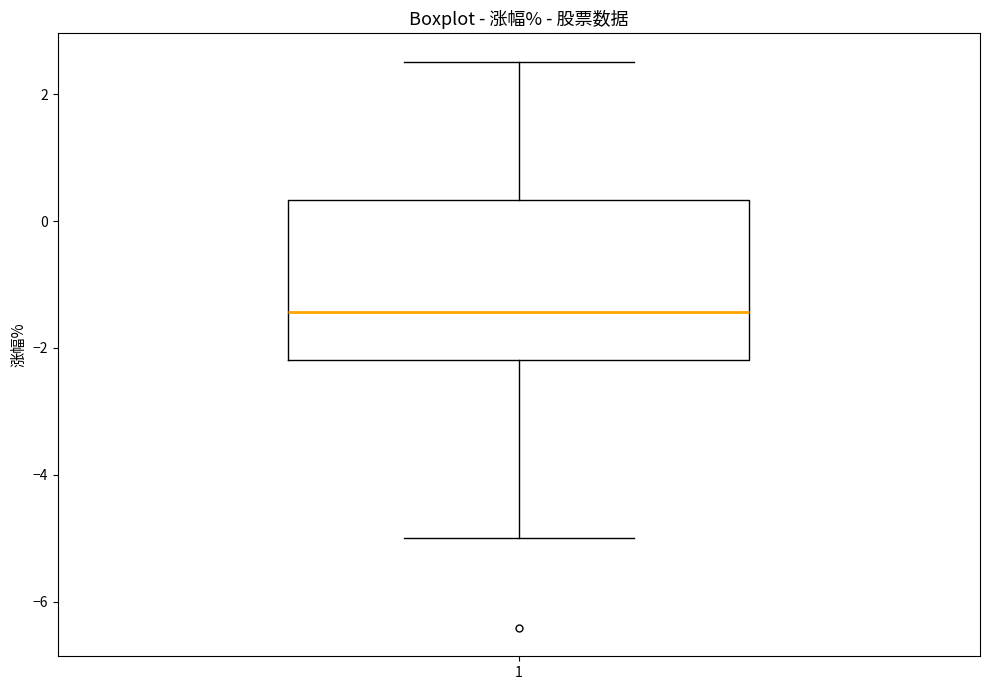

Transcribe this box plot: give where the median line is, the range the box spans, and where the two whiskers end, as read against the y-axis. The values are not printed on the chart, so give them approximately, as read against the axis.

median -1.4, box -2.2 to 0.4, whiskers -5.0 to 2.6